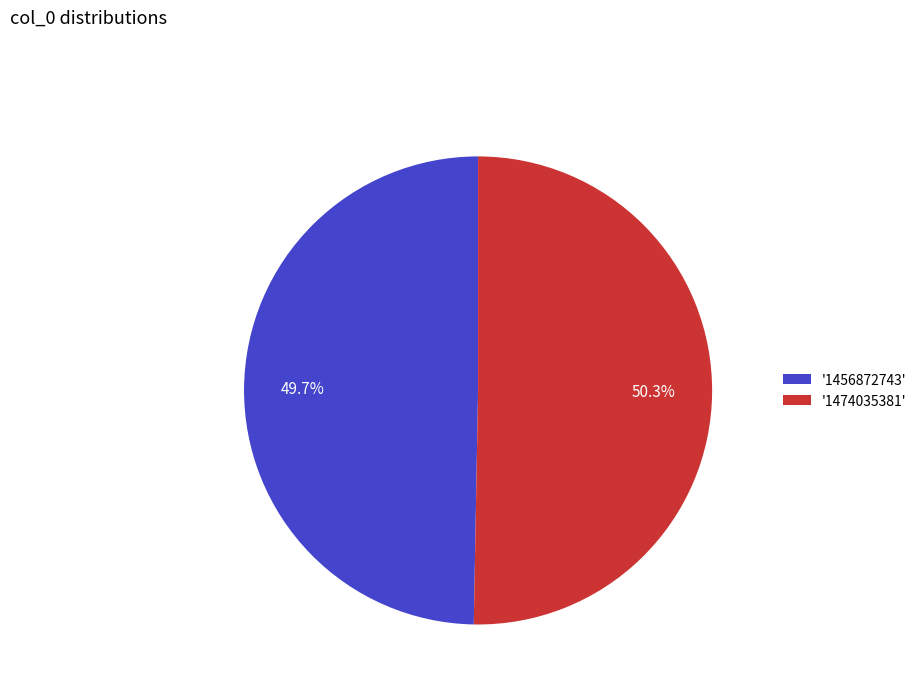

Do '1474035381' and '1456872743' together represent more than half of the pie?

Yes